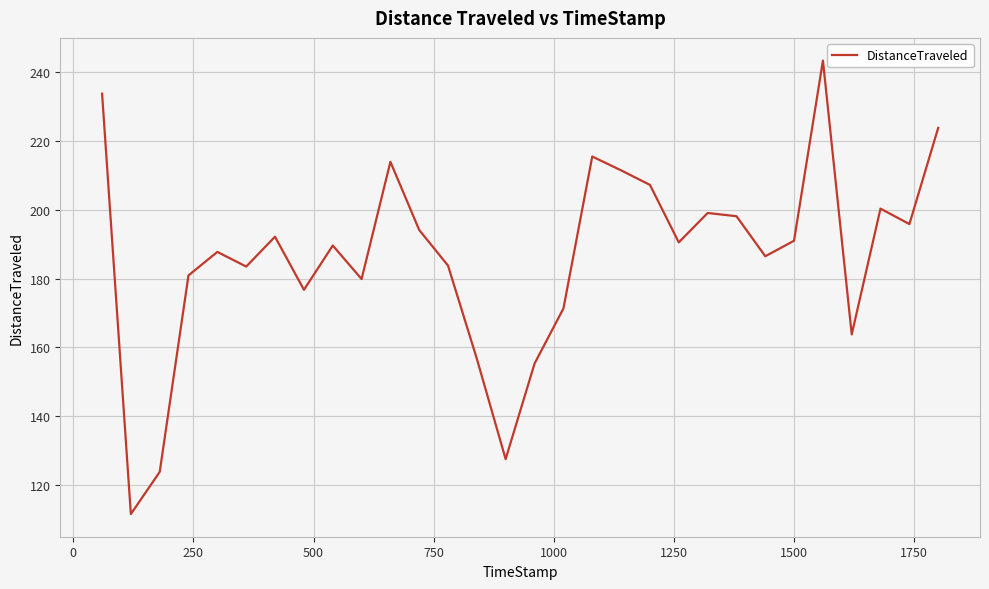

What is the minimum value shown in the chart?

111.5